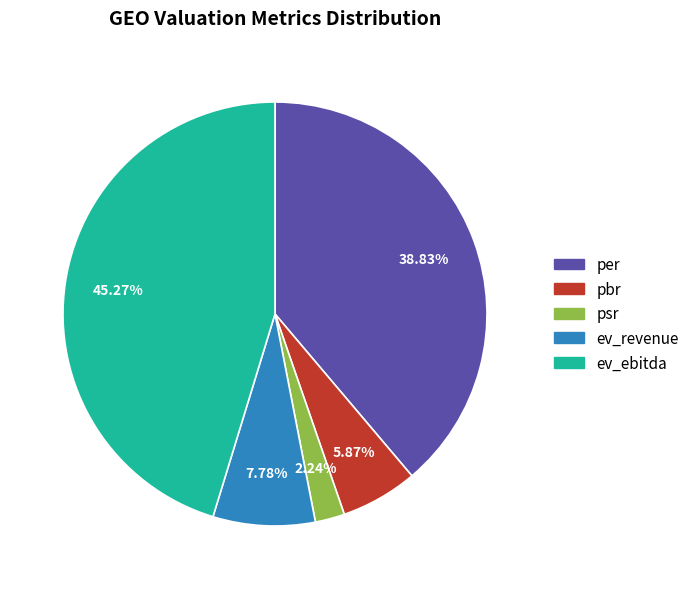

What is the smallest slice in the pie chart?

psr